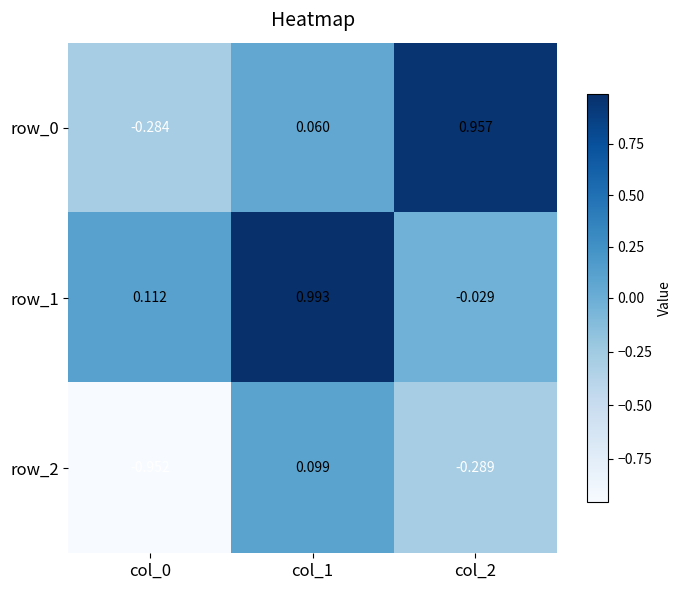

Is the value of row_2 at col_1 greater than the value of row_1 at col_2?

Yes